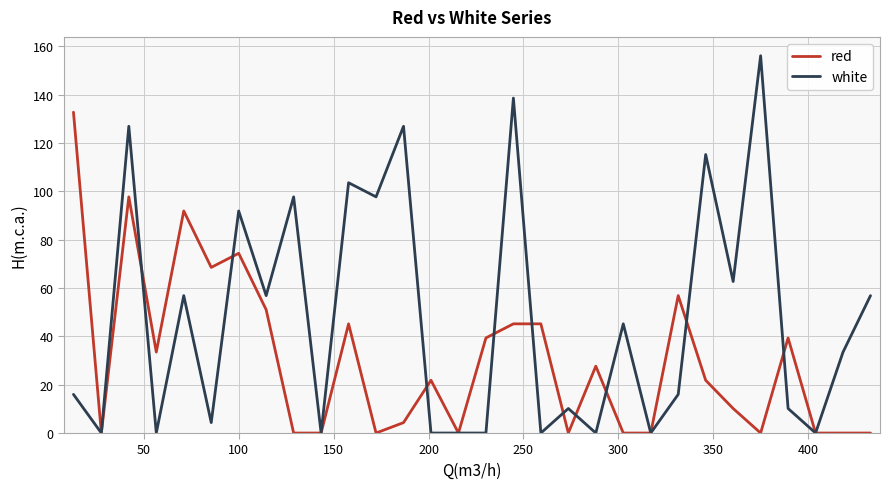

Which series has the largest range (max minus min)?

white